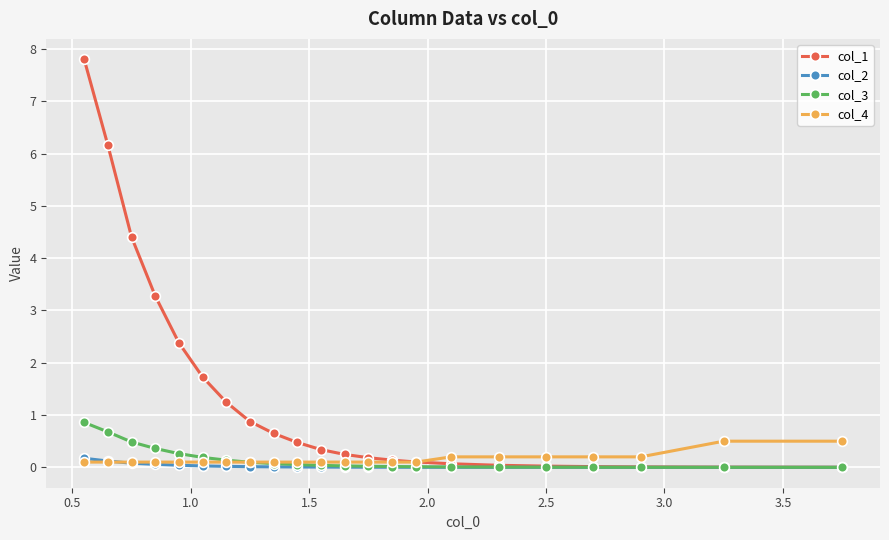

Which series has the largest total across all categories?

col_1